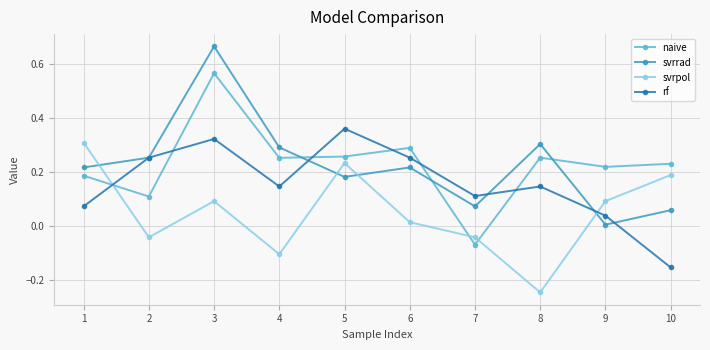

Is the value of rf at 9 greater than the value of svrpol at 7?

Yes